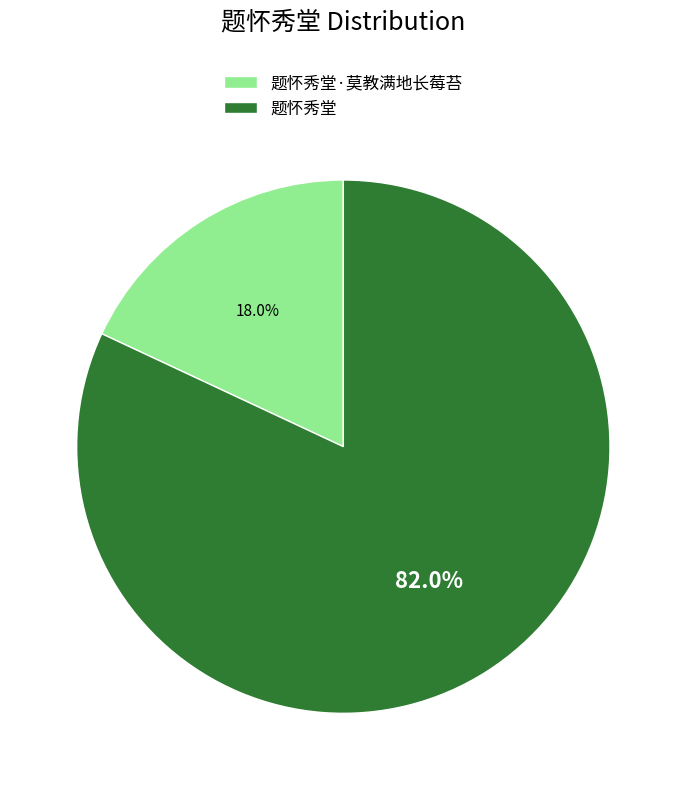

To the nearest percent, what is the average slice percentage?

50%